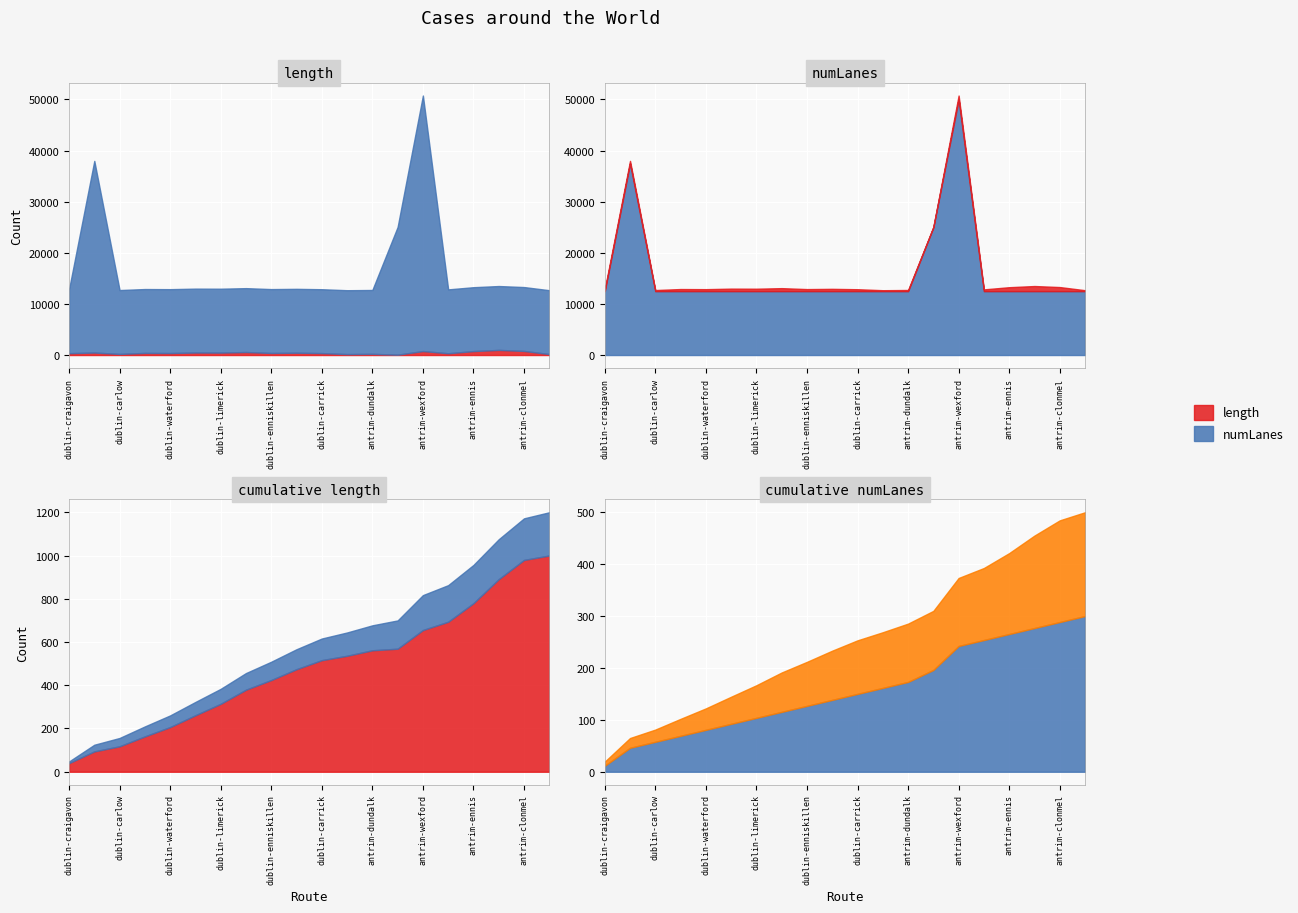

At which label does numLanes reach its peak?

antrim-wexford